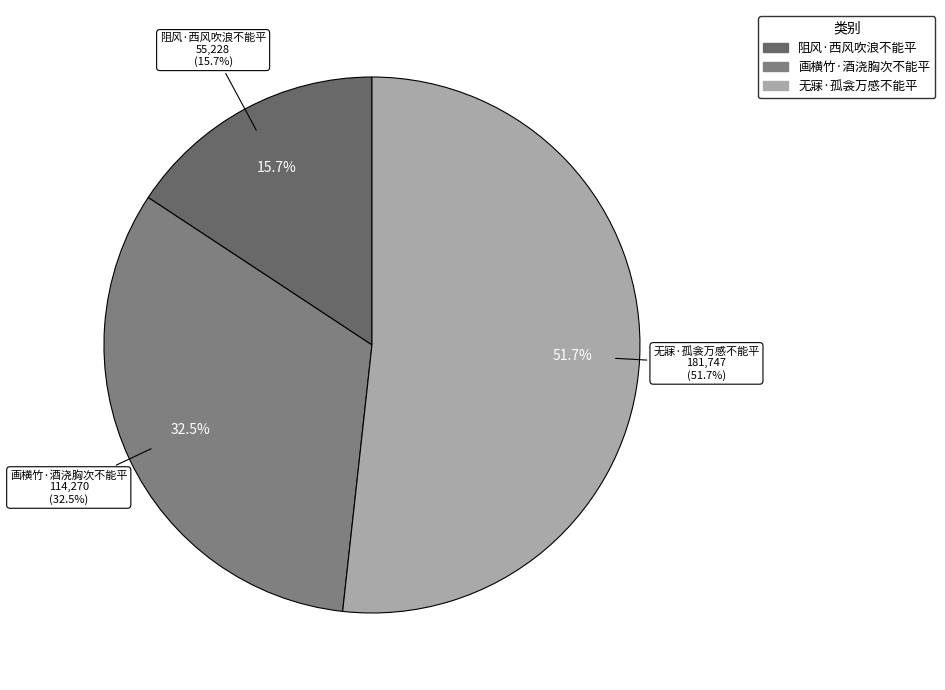

To the nearest percent, what percentage of the pie is 阻风·西风吹浪不能平?

16%